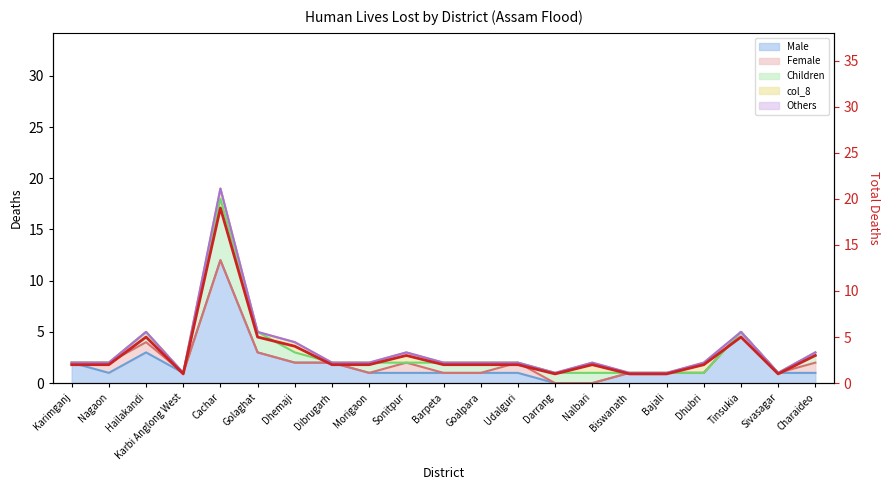

Where is the first local minimum?

Karbi Anglong West